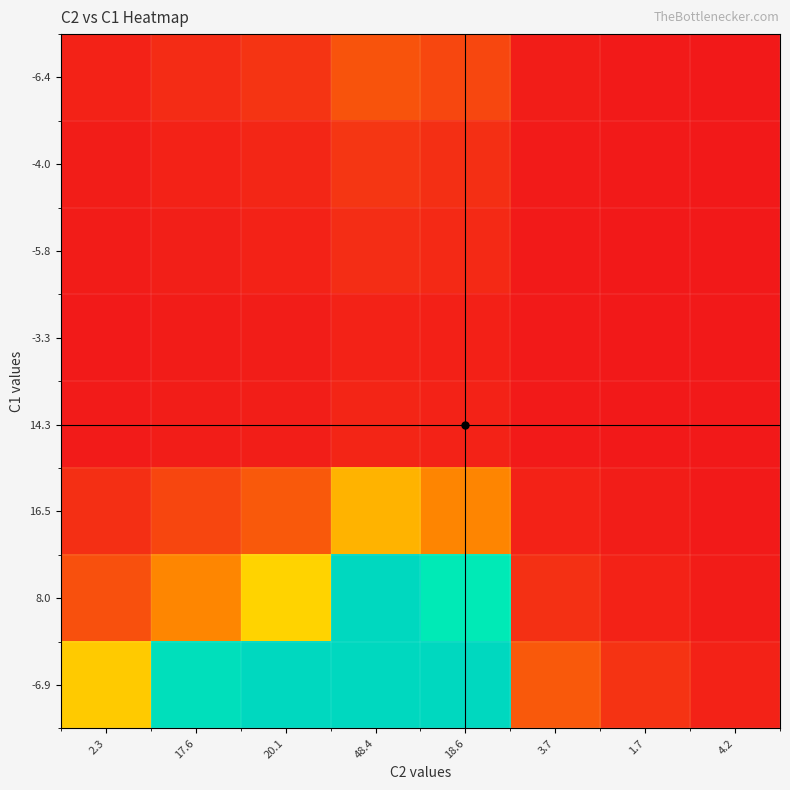

Reading left to right, what are all the values shown in this chart?

-6.4: 2.3=1.0	17.6=2.0	20.1=2.8	48.4=6.1	18.6=4.8	3.7=0.4	1.7=0.2	4.2=0.1
-4.0: 2.3=0.5	17.6=1.0	20.1=1.4	48.4=3.0	18.6=2.4	3.7=0.2	1.7=0.1	4.2=0.0
-5.8: 2.3=0.4	17.6=0.7	20.1=1.0	48.4=2.1	18.6=1.7	3.7=0.1	1.7=0.1	4.2=0.0
-3.3: 2.3=0.2	17.6=0.3	20.1=0.5	48.4=1.0	18.6=0.8	3.7=0.1	1.7=0.0	4.2=0.0
14.3: 2.3=0.2	17.6=0.4	20.1=0.6	48.4=1.3	18.6=1.0	3.7=0.1	1.7=0.0	4.2=0.0
16.5: 2.3=2.4	17.6=4.7	20.1=6.7	48.4=14.4	18.6=11.3	3.7=1.0	1.7=0.4	4.2=0.1
8.0: 2.3=5.7	17.6=11.4	20.1=16.3	48.4=34.8	18.6=27.3	3.7=2.4	1.7=1.0	4.2=0.4
-6.9: 2.3=15.7	17.6=31.5	20.1=44.8	48.4=95.9	18.6=75.3	3.7=6.7	1.7=2.8	4.2=1.0